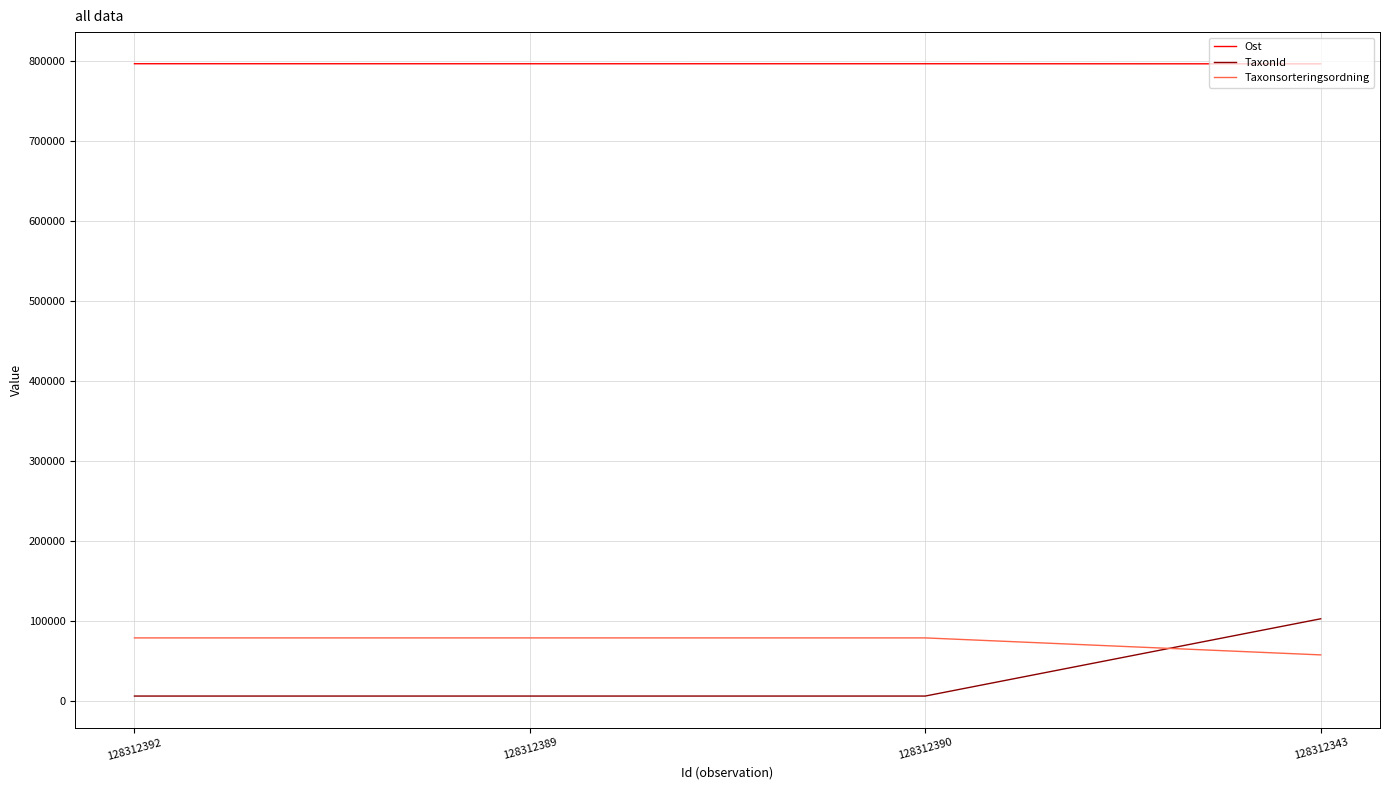

How many TaxonId values are between 6425 and 103021?

4